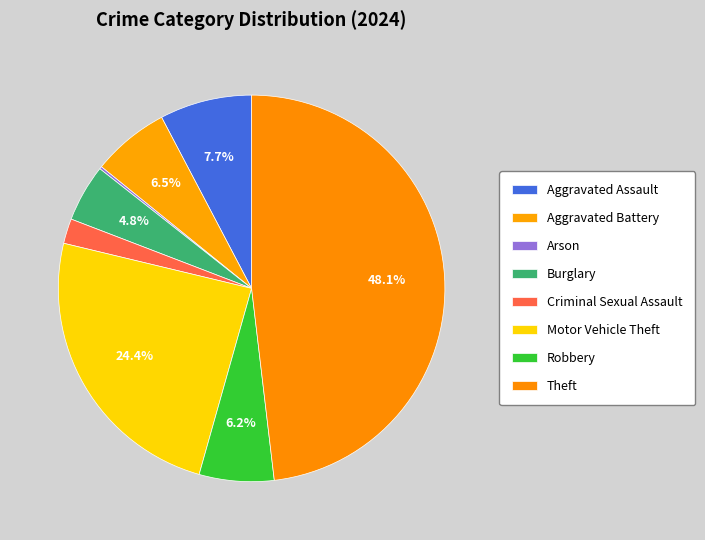

To the nearest percent, what is the combined percentage of Aggravated Battery and Burglary?

11%